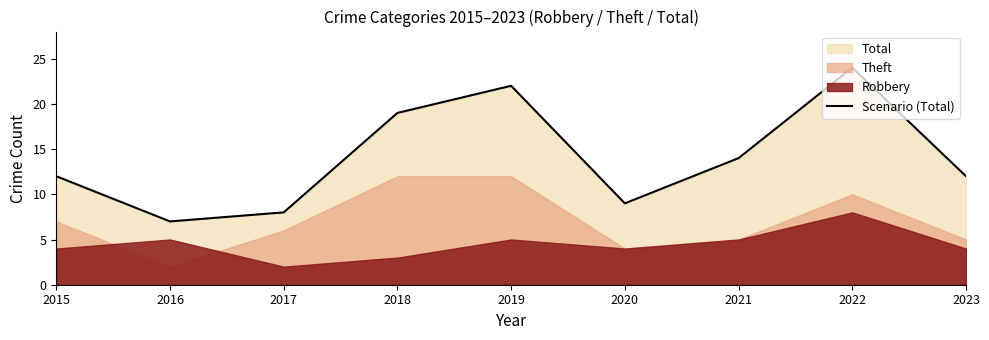

How many values exceed 12?

4